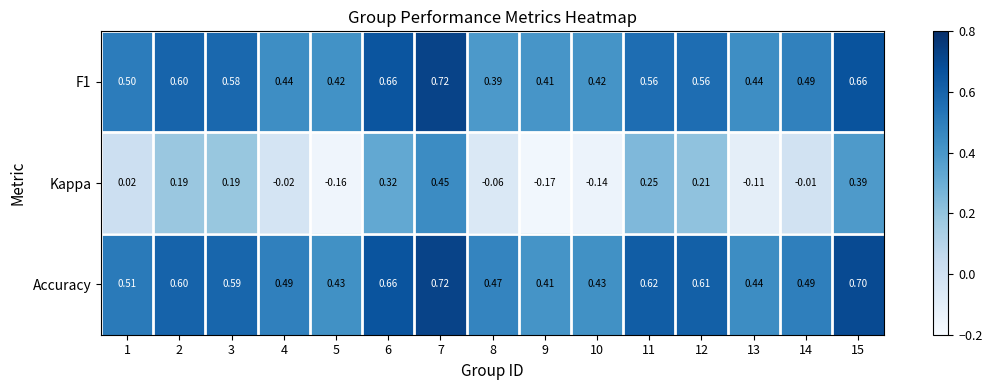

Which series has the largest total across all categories?

Accuracy